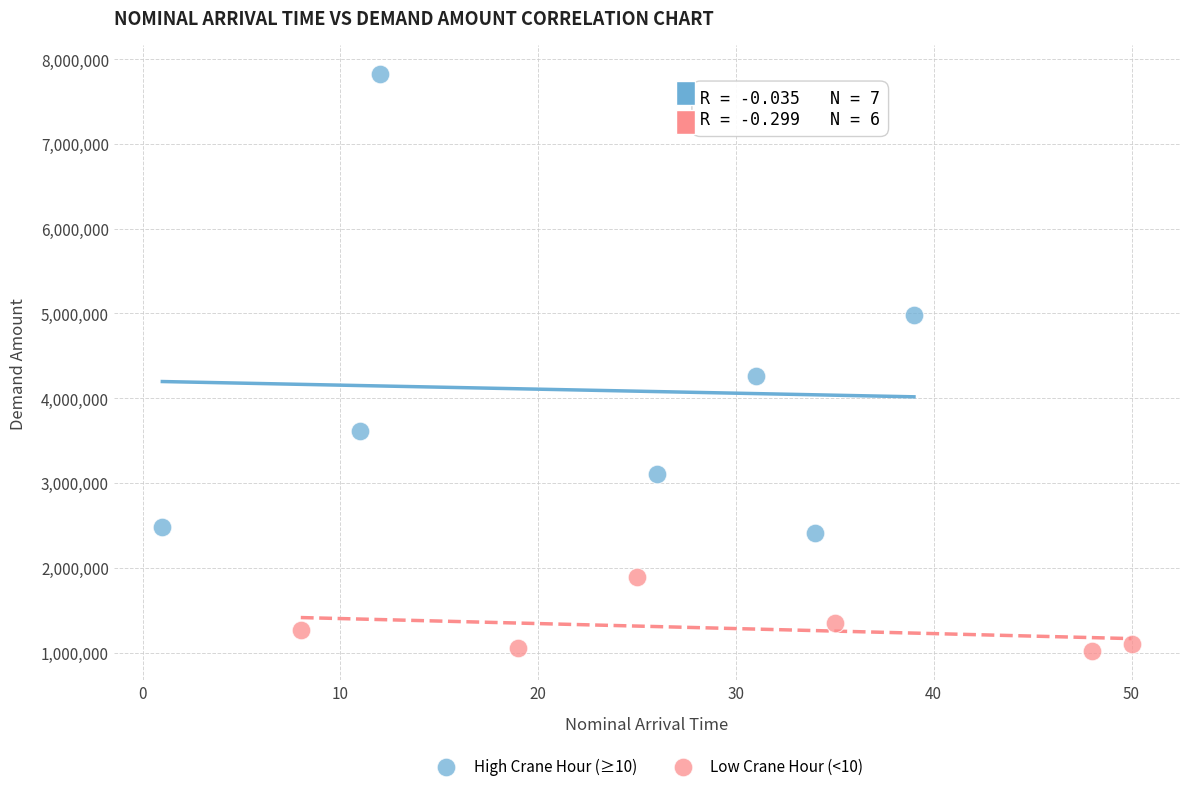

Which series reaches the maximum Y coordinate?

High Crane Hour (≥10)